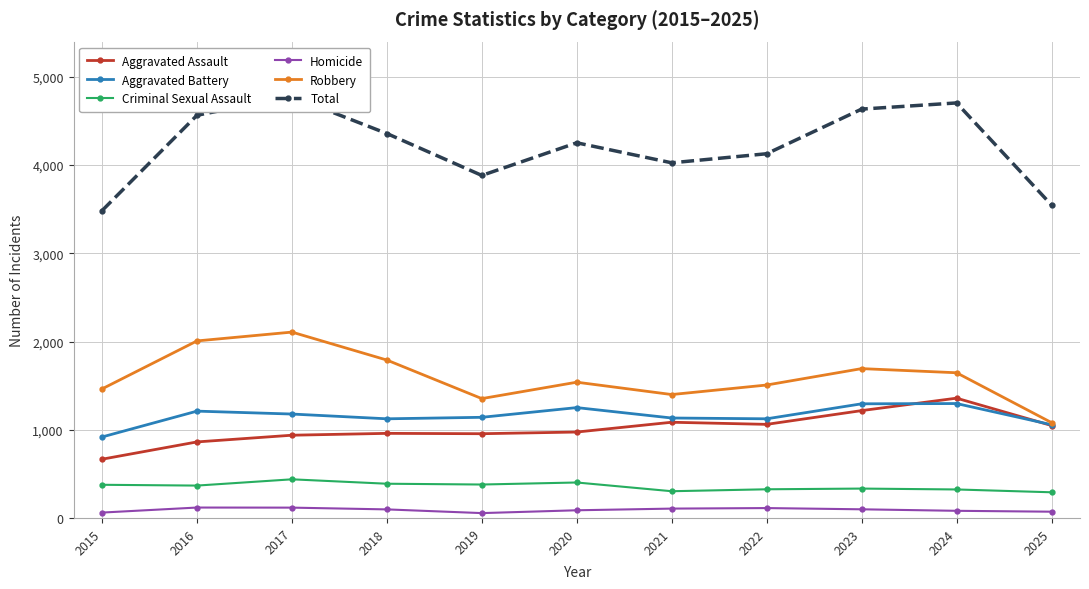

Which series has the widest spread of values?

Total